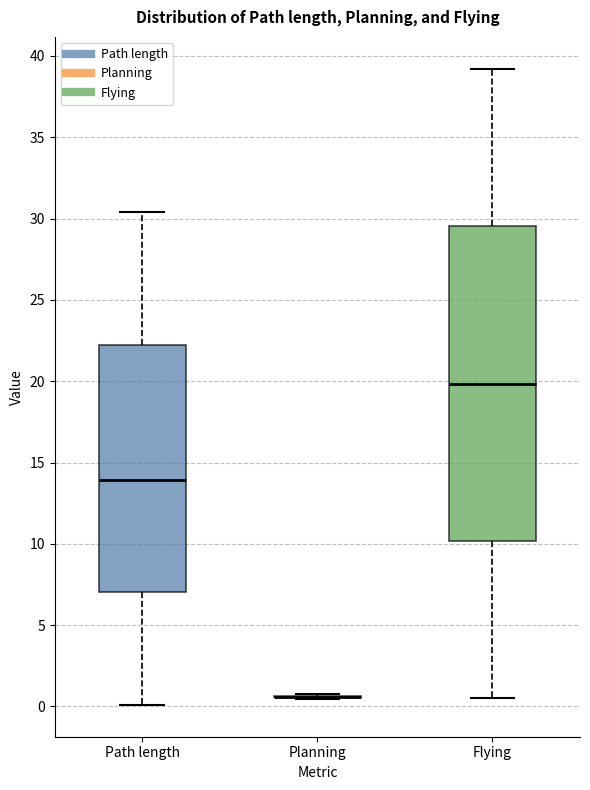

Reading left to right, transcribe this box plot: for each box, give where its median line is, the range the box spans, and where its two whiskers end, as read against the y-axis. The values are not printed on the chart, so give them approximately, as read against the axis.

Path length: median 14.0, box 7.0 to 22.5, whiskers 0.0 to 30.5
Planning: box collapsed to a line at 0.5, whiskers 0.5 to 0.5
Flying: median 20.0, box 10.0 to 29.5, whiskers 0.5 to 39.0